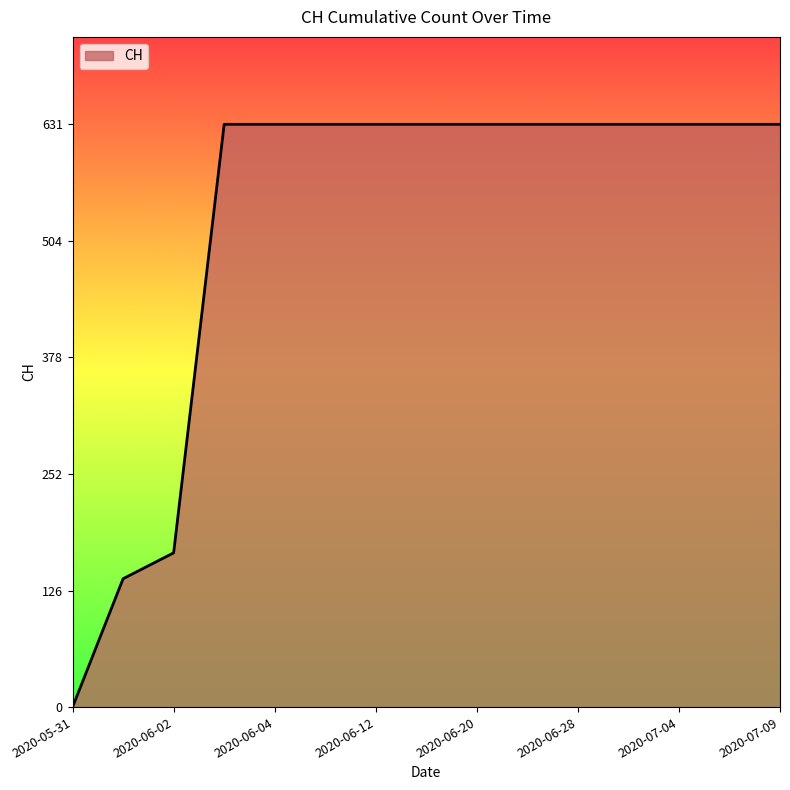

What is the difference between the maximum and minimum values?

631